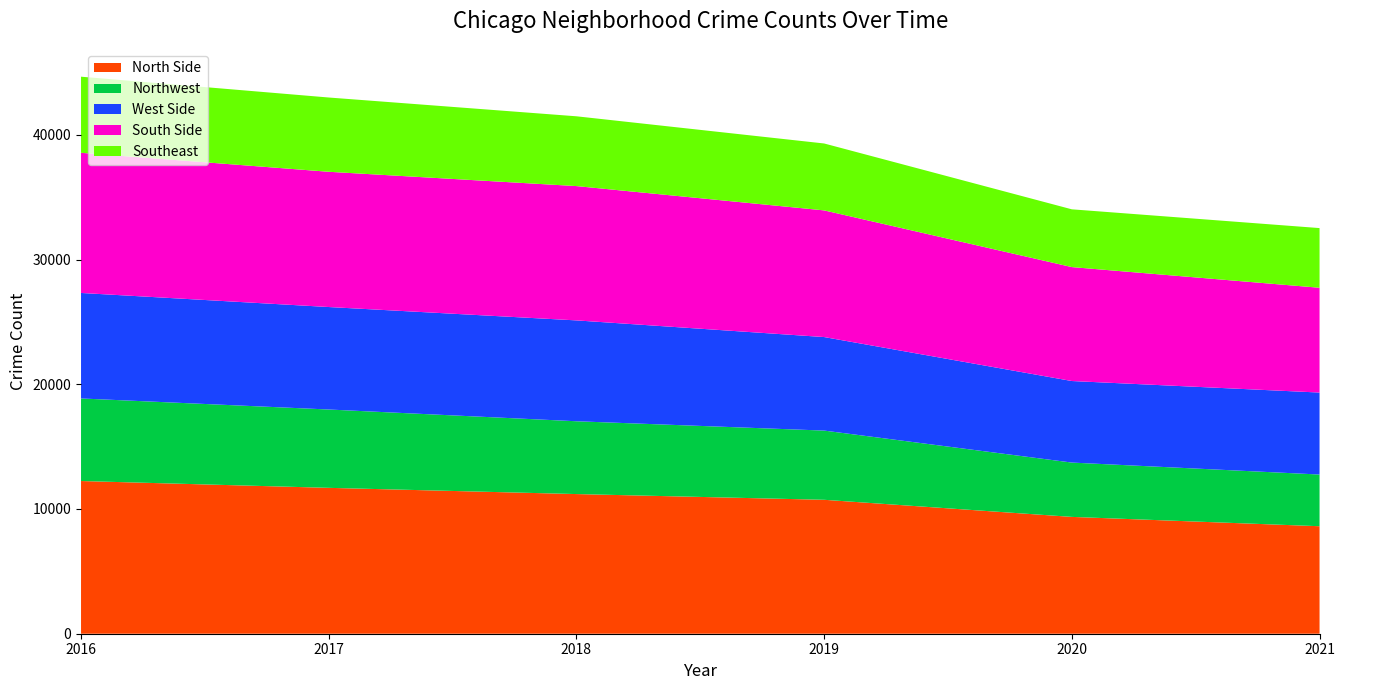

What is the total value across all series at 2016?

44656